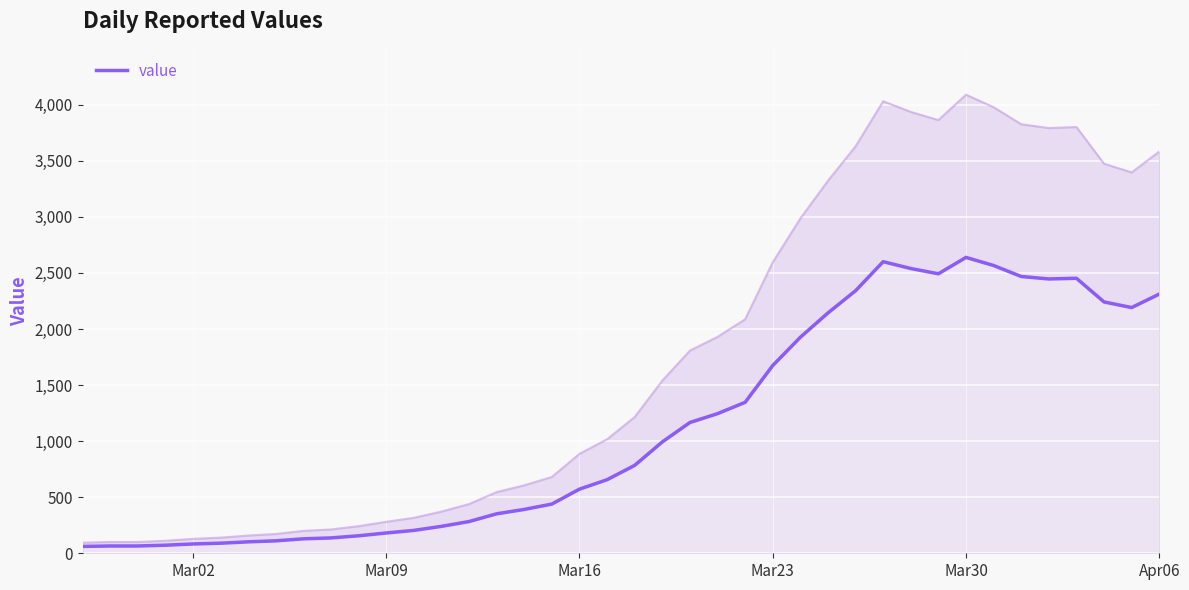

Is it true that the value at 16 is 554?

False